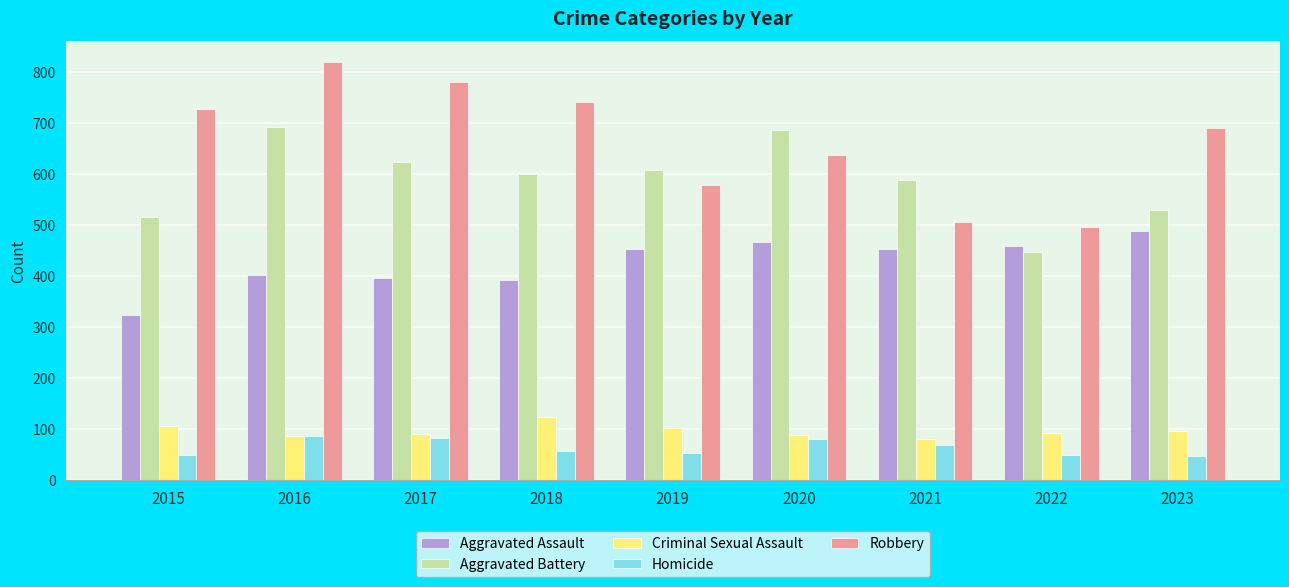

At which label does Robbery reach its peak?

2016